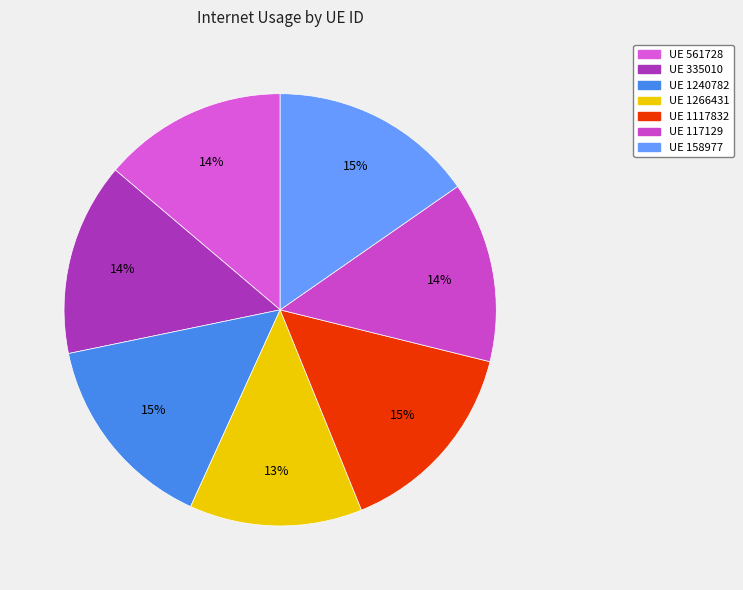

How many slices are in this pie chart?

7